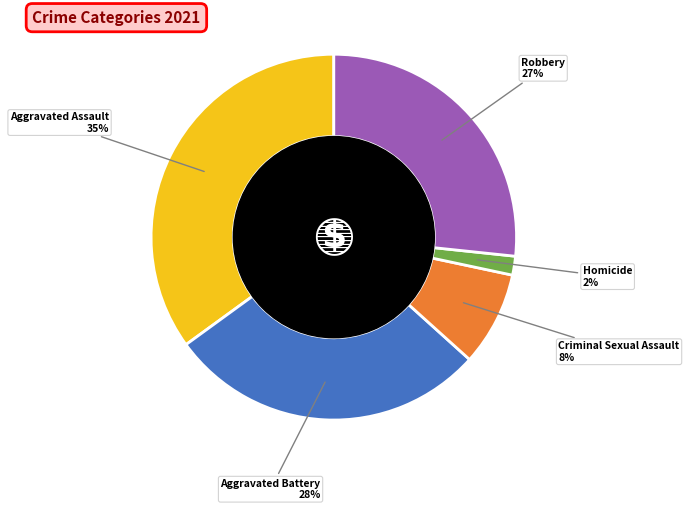

Which category has the smallest portion of the pie?

Homicide